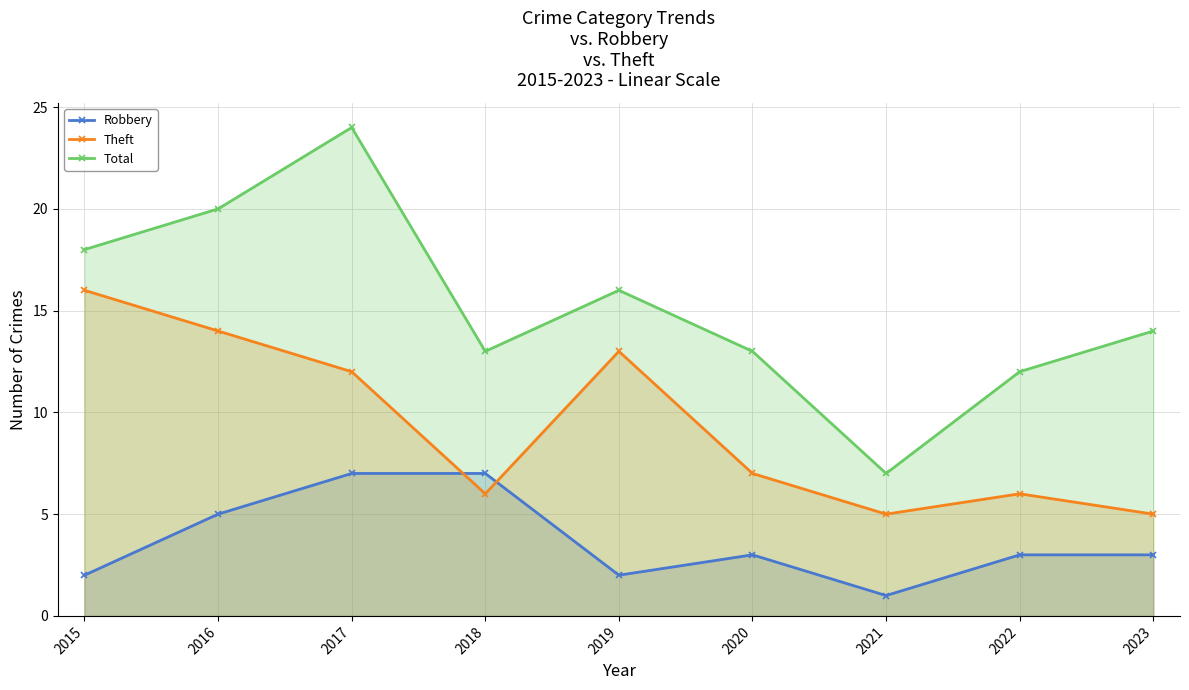

Reading left to right, transcribe all the data shown in this chart.

Robbery: 2	5	7	7	2	3	1	3	3
Theft: 16	14	12	6	13	7	5	6	5
Total: 18	20	24	13	16	13	7	12	14